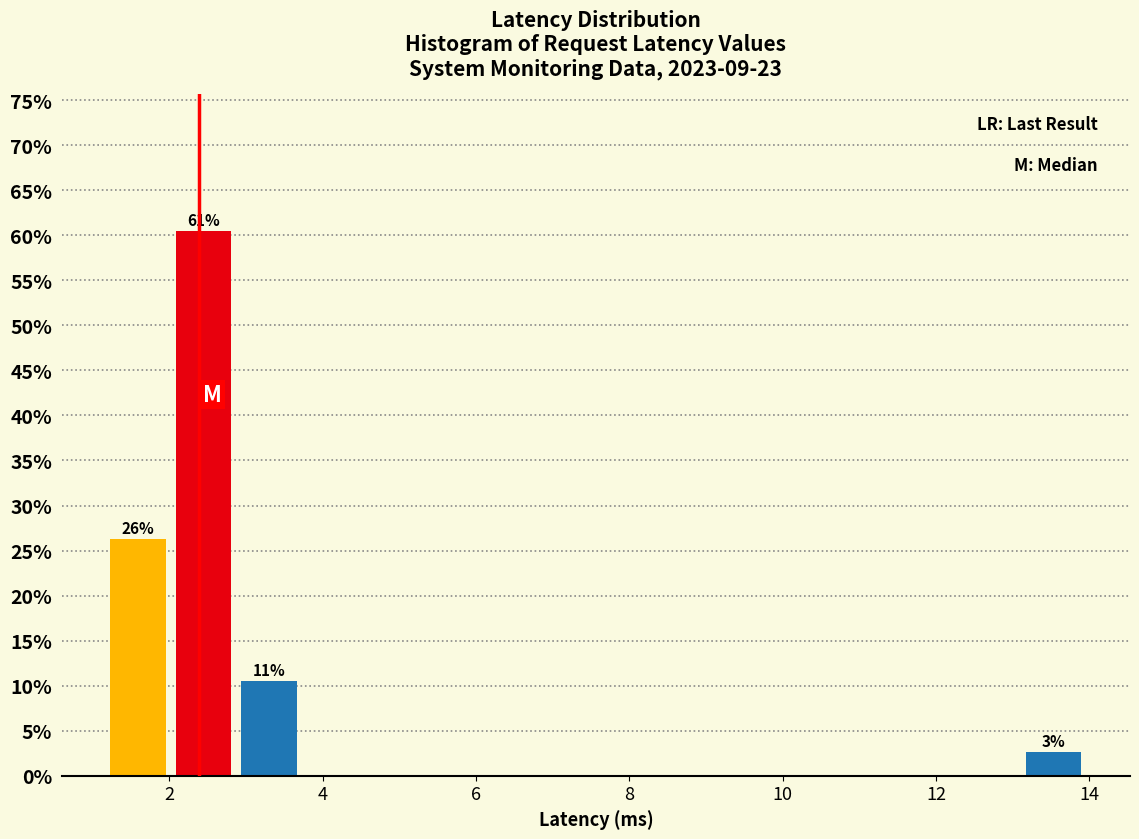

Over which range of the x-axis is the bar tallest?

2.0 to 3.0